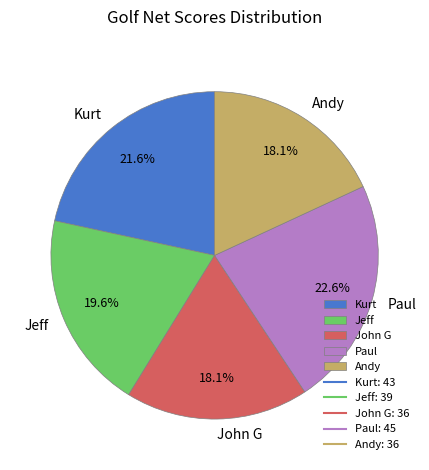

Which category has the biggest portion of the pie?

Paul